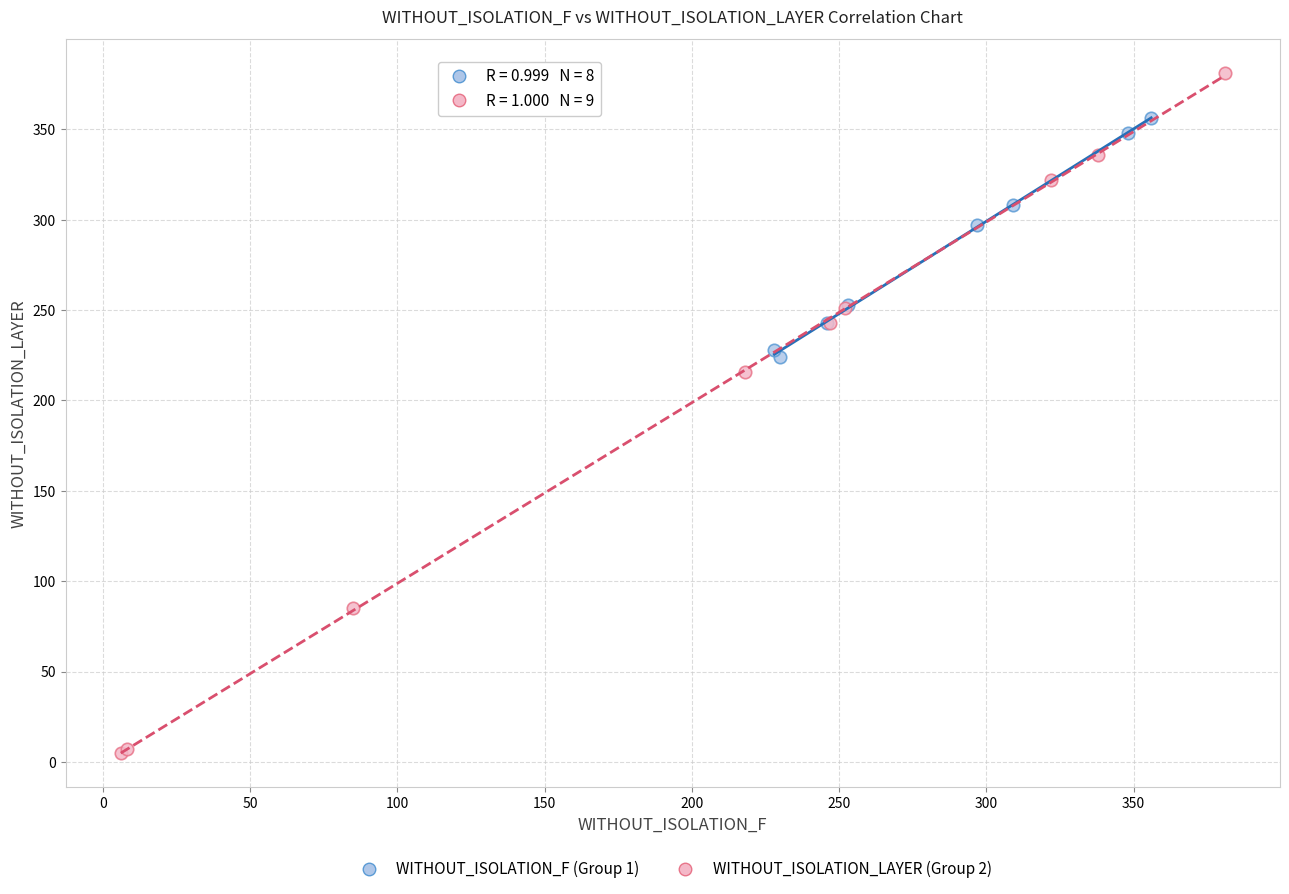

What are all the series names shown in the legend?

WITHOUT_ISOLATION_F (Group 1), WITHOUT_ISOLATION_LAYER (Group 2)